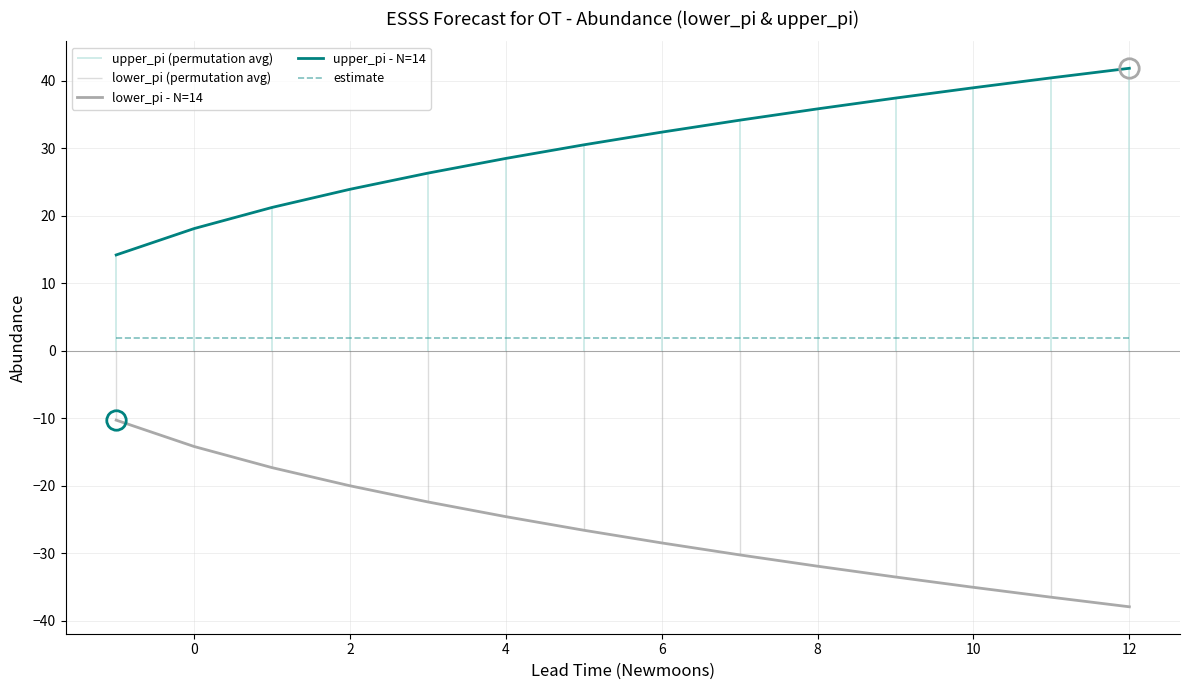

What is the difference between the upper_pi - N=14 values at 2 and 8?

11.9